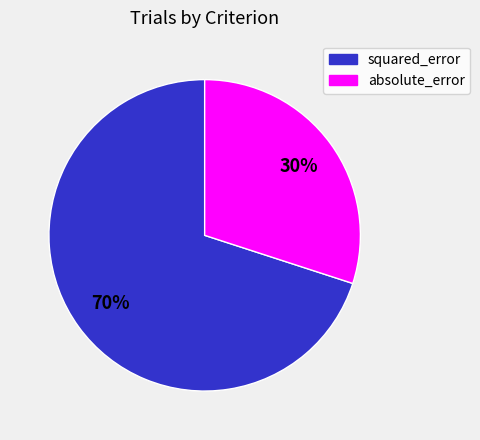

To the nearest percent, what is the combined percentage of absolute_error and squared_error?

100%